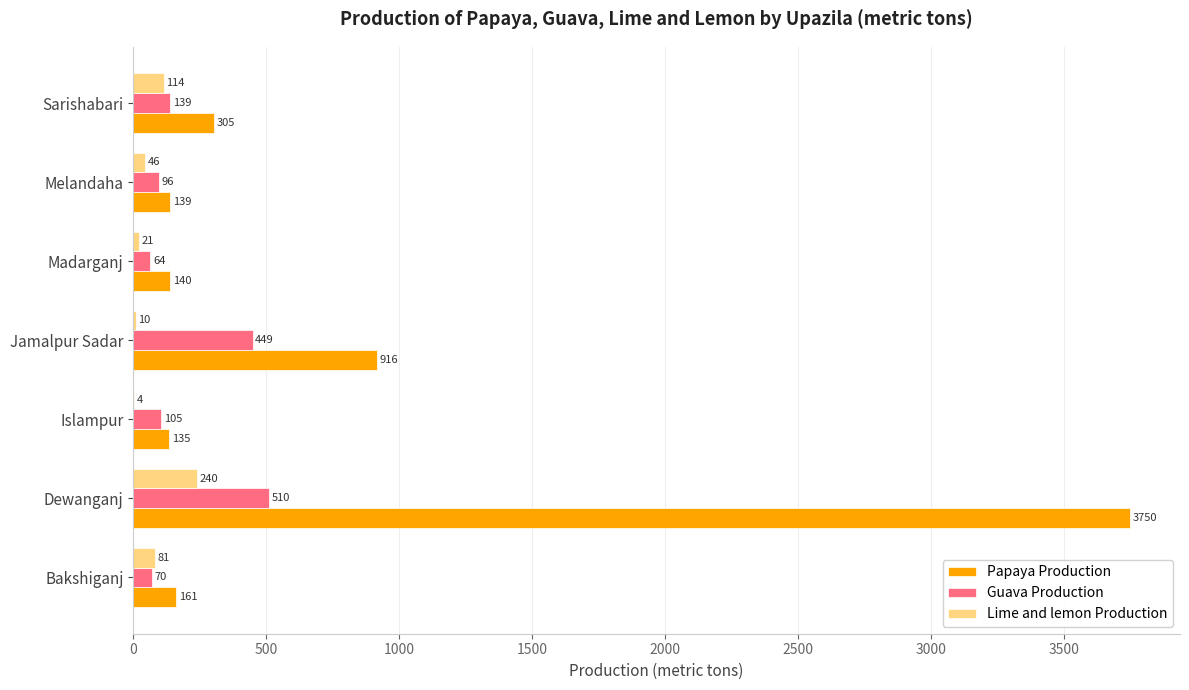

What is the greatest value displayed?

3750